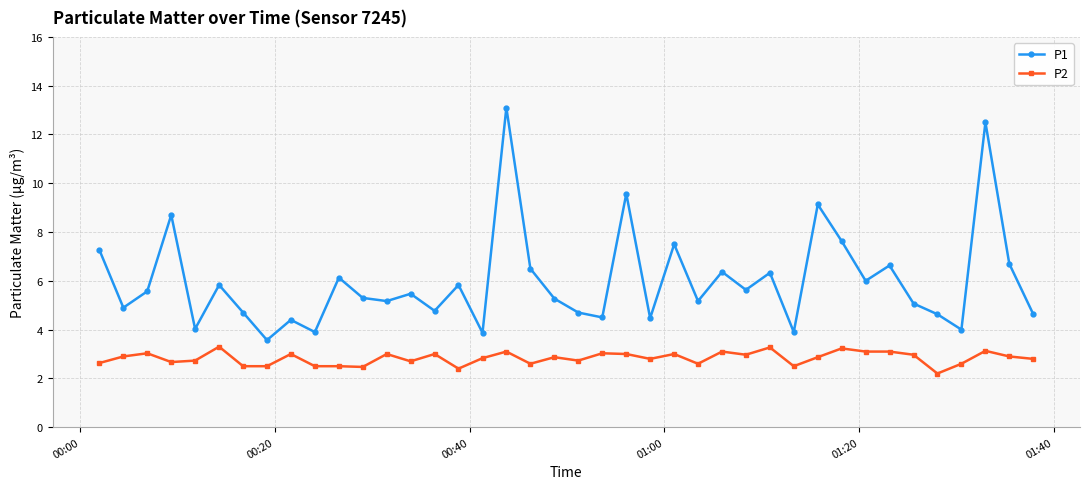

What is the value of the P2 point at the 25th from the left?

3.0